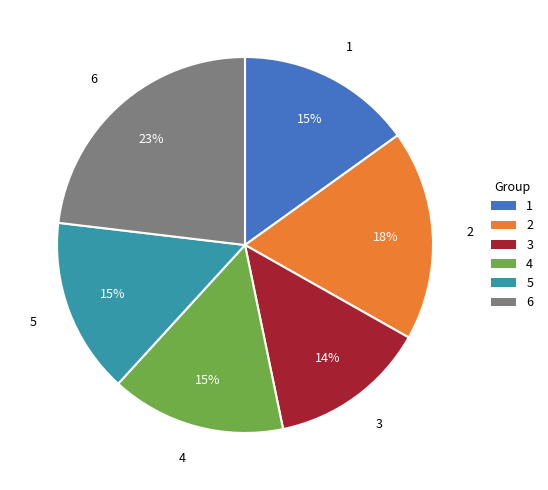

To the nearest percent, what portion does 4 represent?

15%